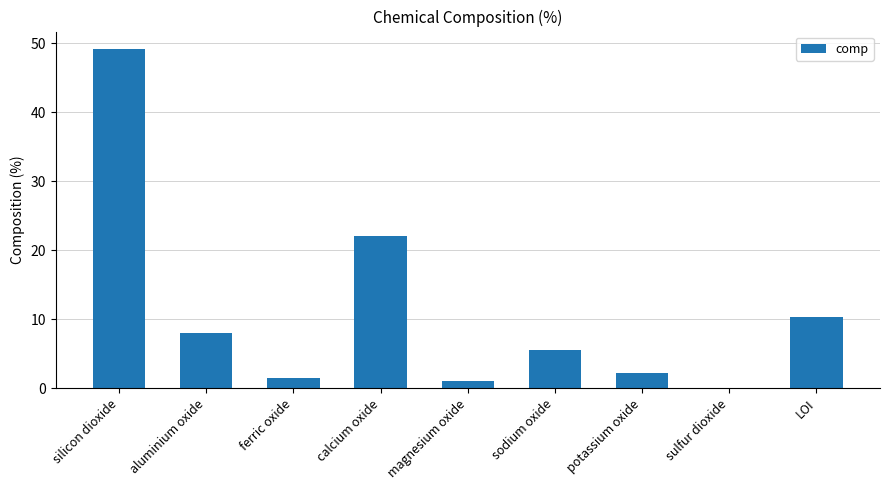

What is the sum of the values at sodium oxide and sulfur dioxide?

5.6